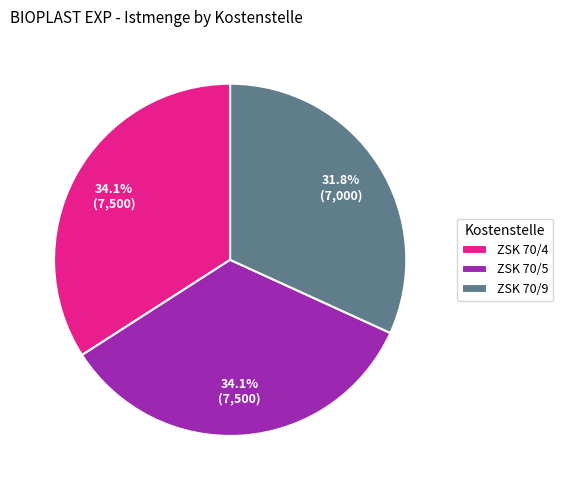

To the nearest percent, what is the combined percentage of ZSK 70/5 and ZSK 70/4?

68%